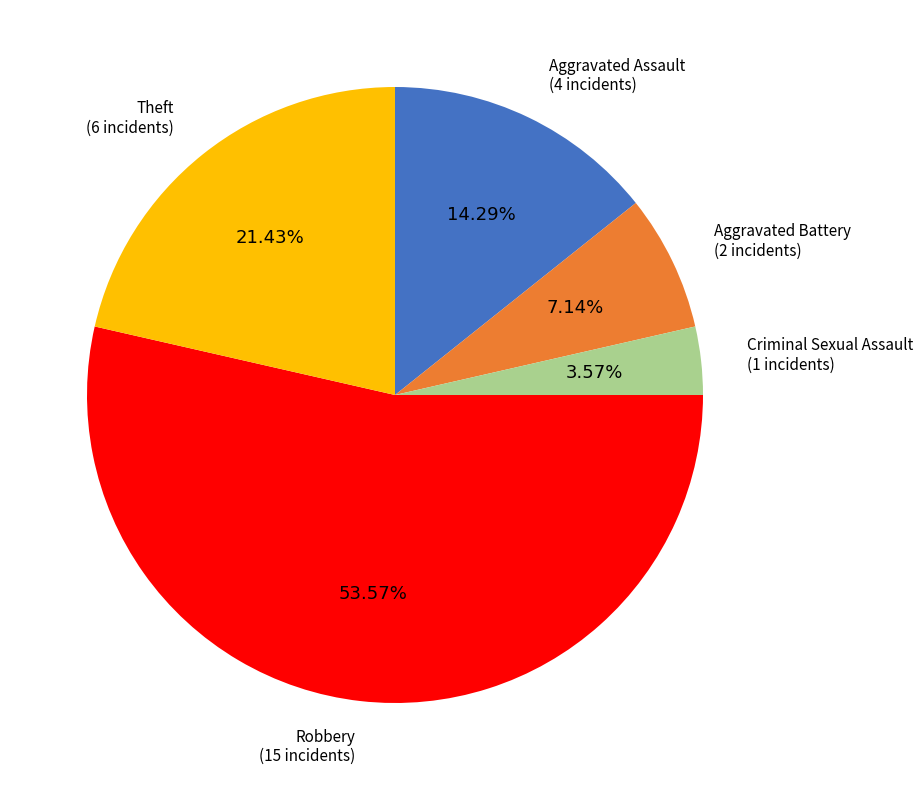

Which has a higher value, Robbery or Aggravated Assault?

Robbery